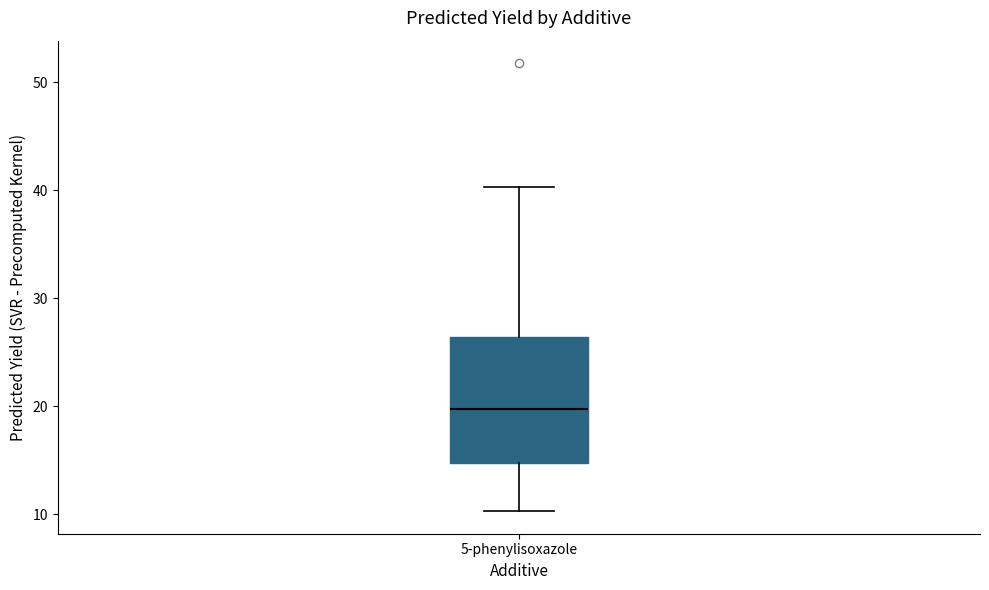

Read this box plot against the y-axis: the position of the median line, the range covered by the box, and the ends of both whiskers. The values are not printed on the chart, so give them approximately, as read against the axis.

median 20, box 15 to 26, whiskers 10 to 40